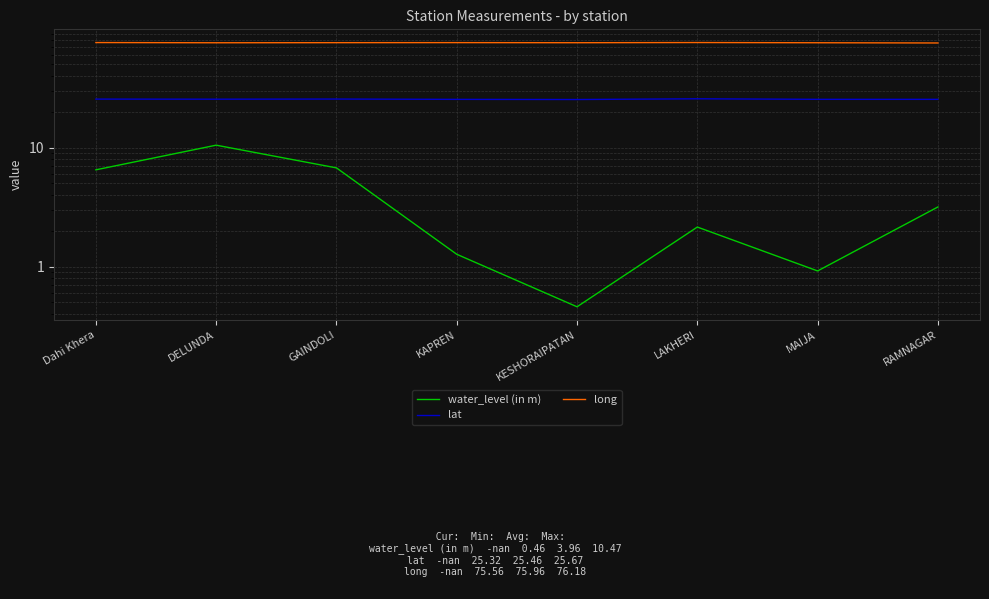

What is the smallest value displayed?

0.5